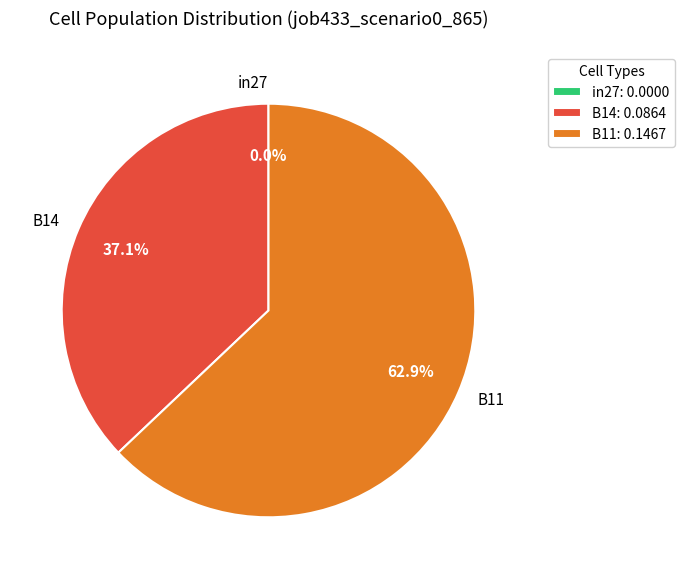

Is the sum of B11 and B14 greater than half?

Yes